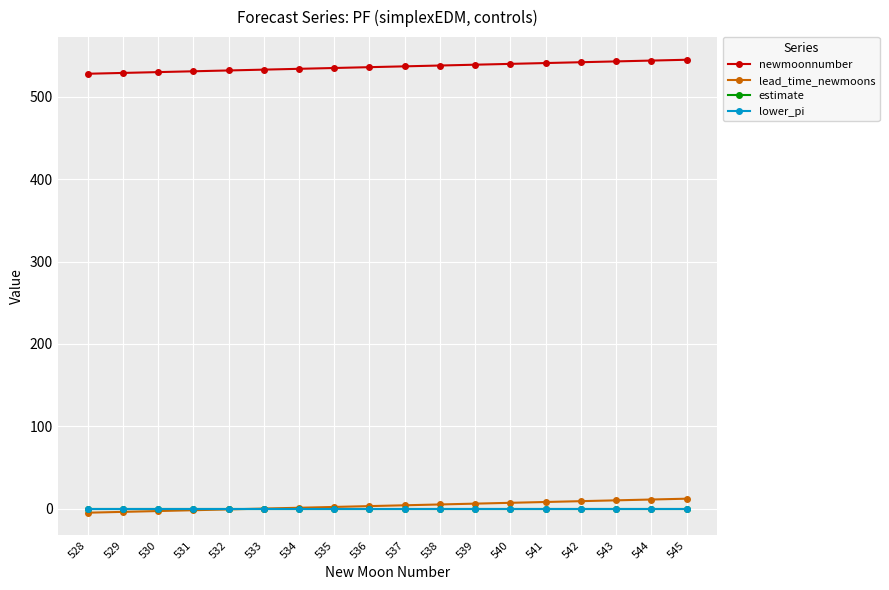

What value does the estimate series have at 537?

0.1